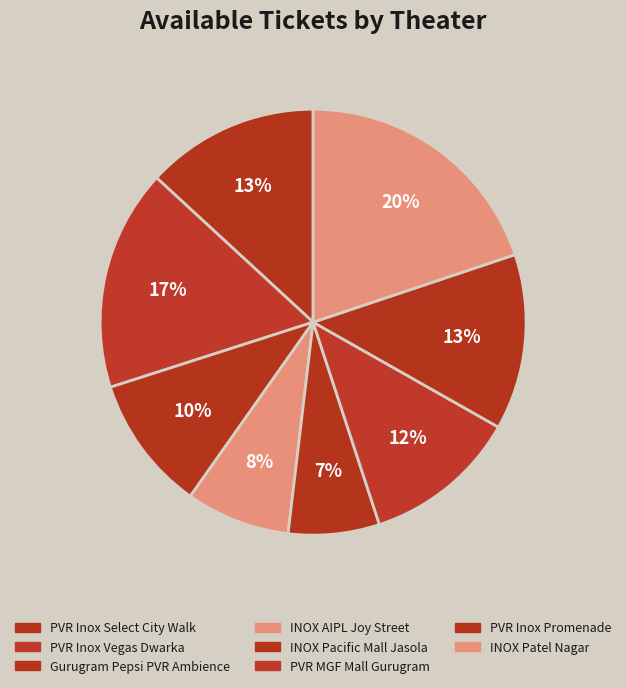

Count the number of slices in the pie.

8